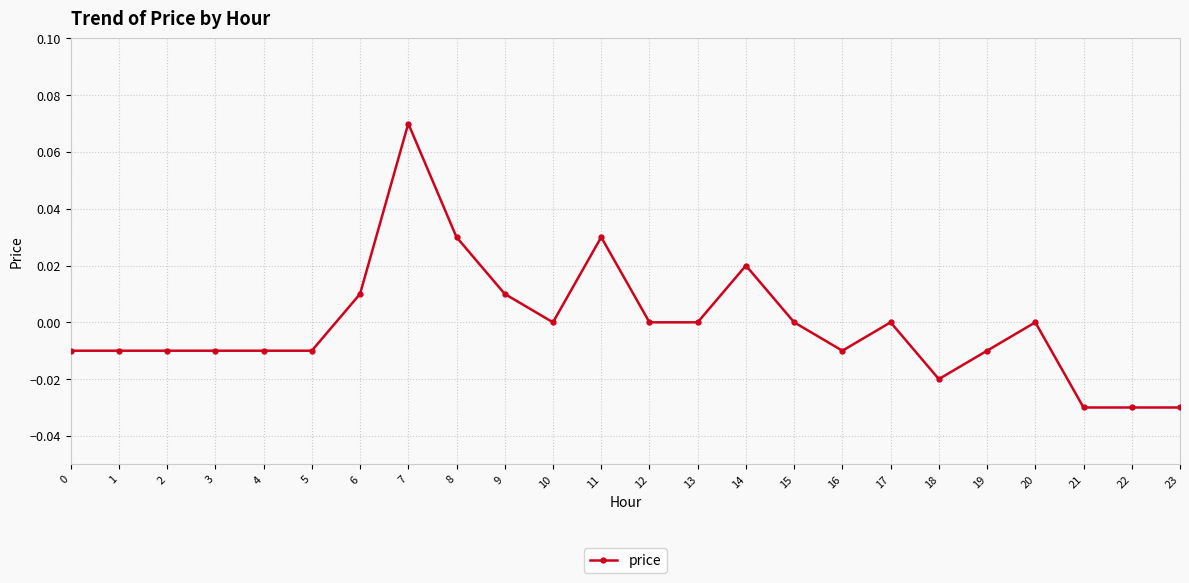

At which category does the chart reach its peak across all series?

7